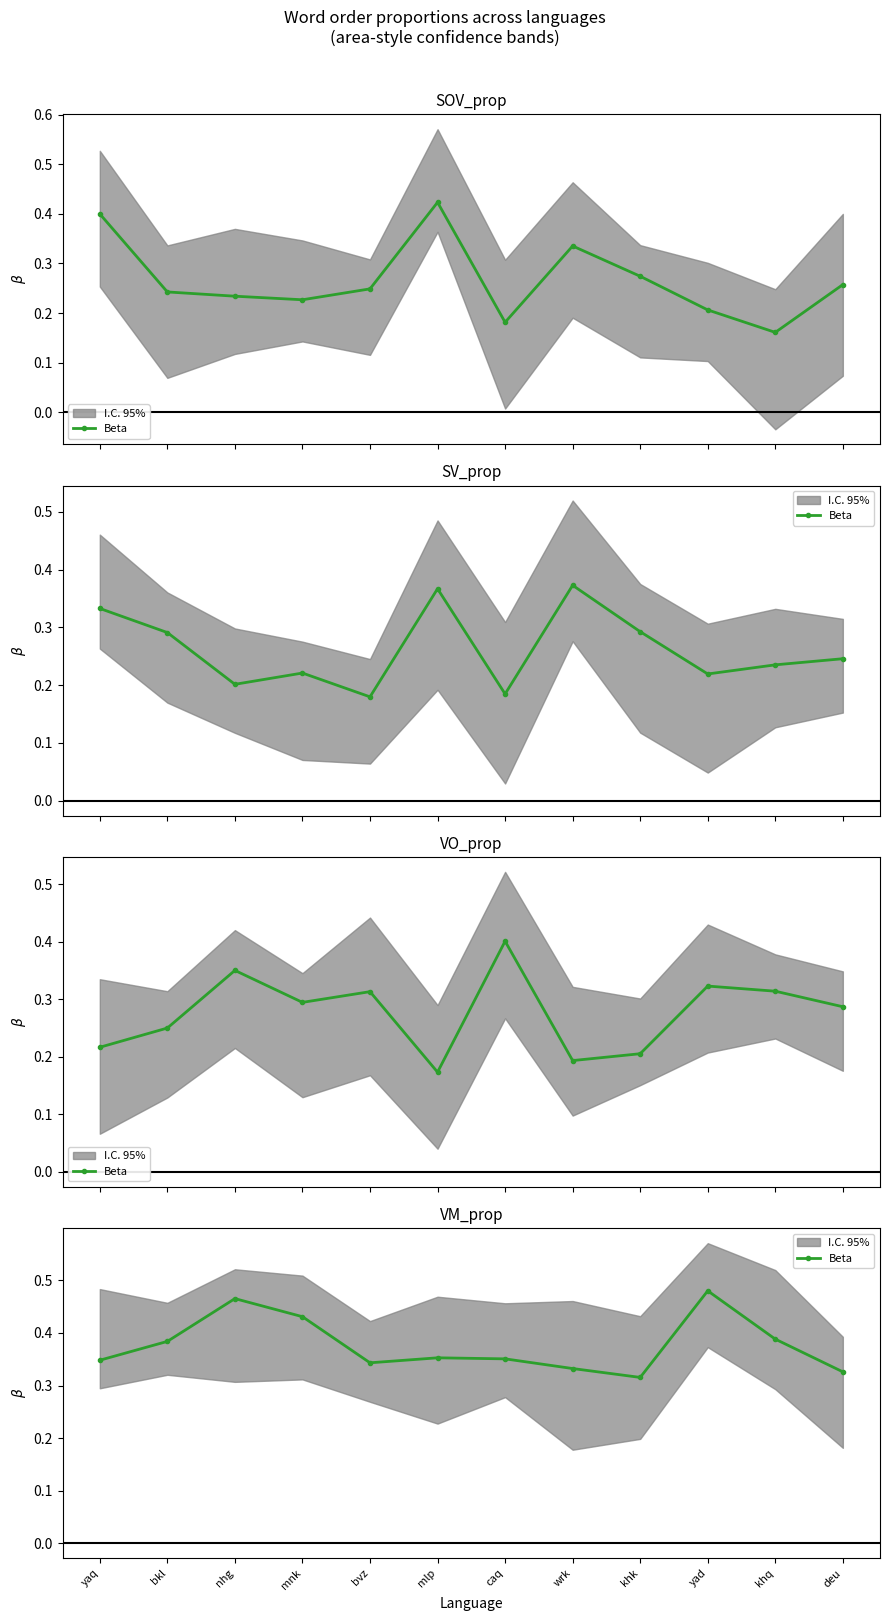

True or false: the data shows 0.5 at bkl.

False